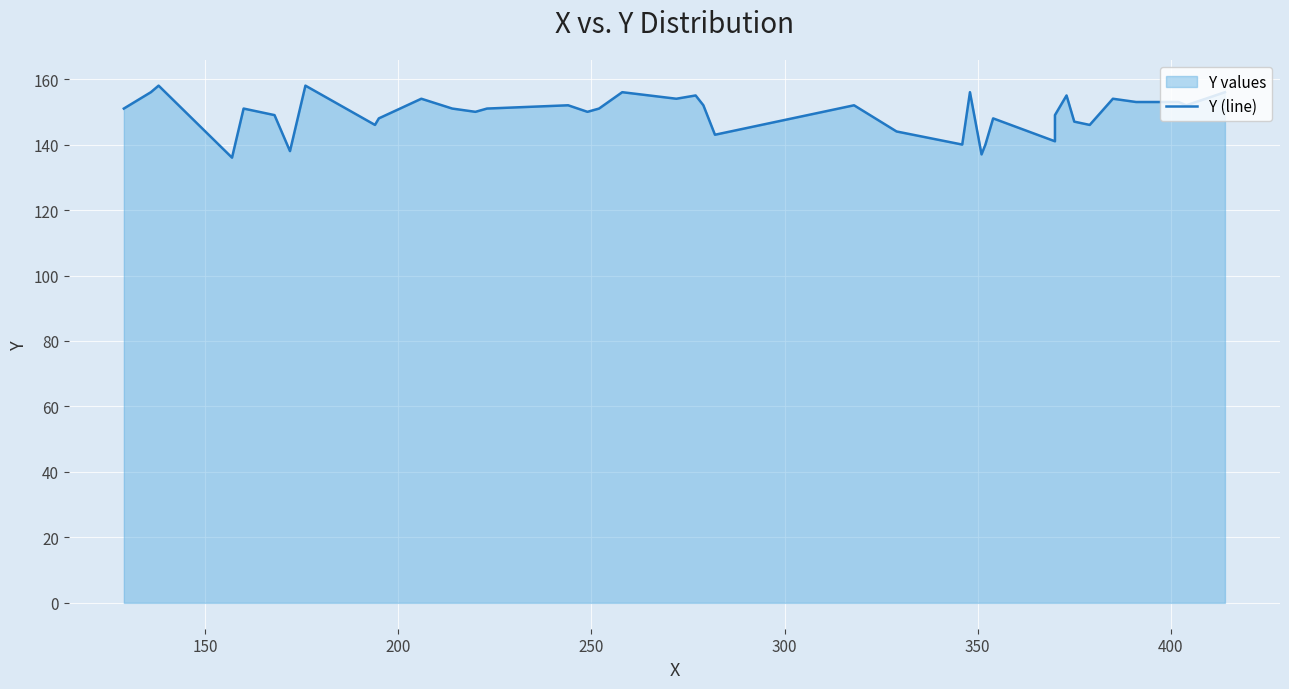

The value at 13 is 91. True or false?

False